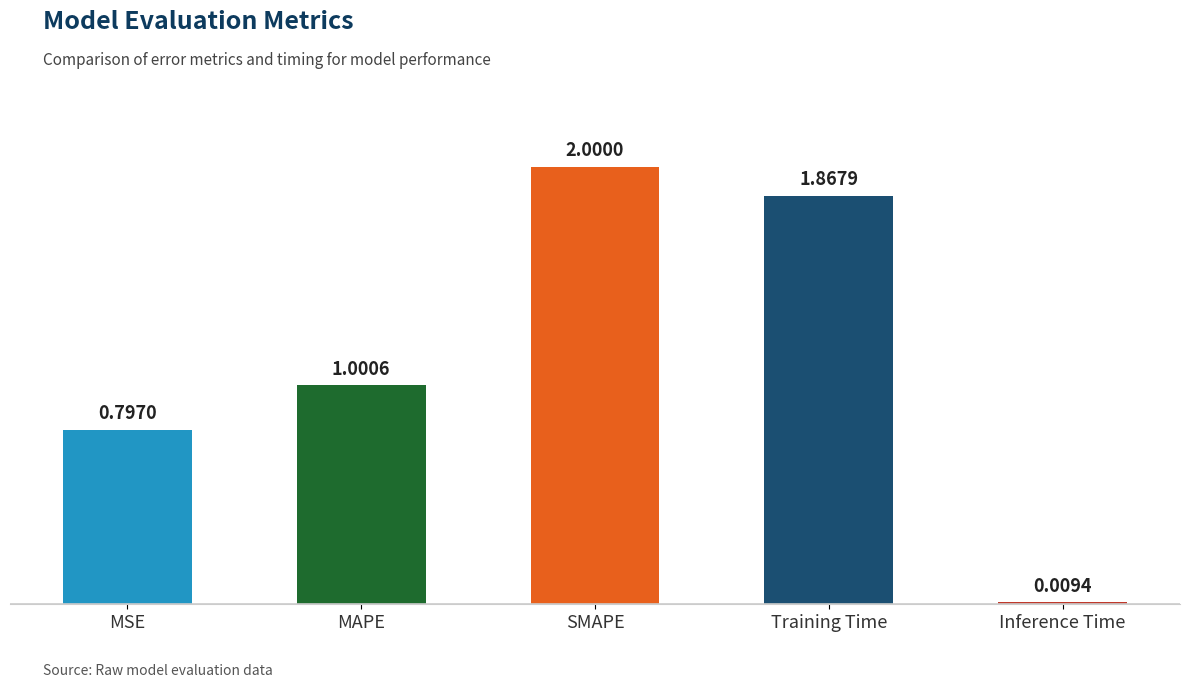

Are the bars horizontal?

No